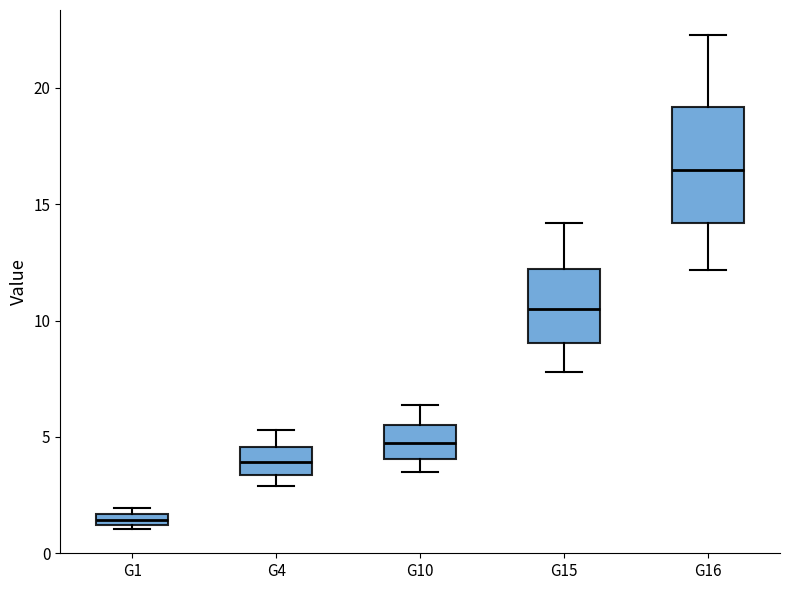

Which box has the lowest median line?

G1